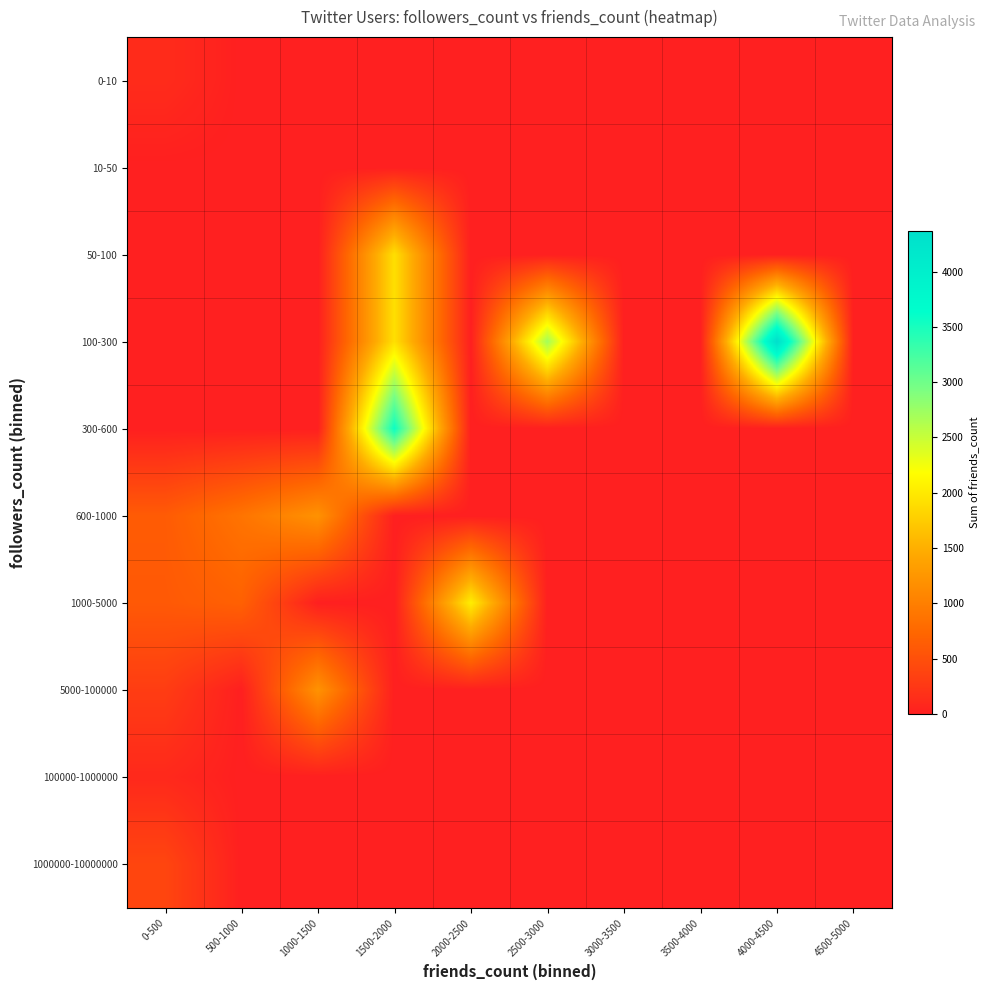

Reading right to left, extract all data points from this chart.

0-10: 4500-5000=0	4000-4500=0	3500-4000=0	3000-3500=0	2500-3000=0	2000-2500=0	1500-2000=0	1000-1500=0	500-1000=0	0-500=127
10-50: 4500-5000=0	4000-4500=0	3500-4000=0	3000-3500=0	2500-3000=0	2000-2500=0	1500-2000=0	1000-1500=0	500-1000=0	0-500=0
50-100: 4500-5000=0	4000-4500=0	3500-4000=0	3000-3500=0	2500-3000=0	2000-2500=0	1500-2000=1916	1000-1500=0	500-1000=0	0-500=0
100-300: 4500-5000=0	4000-4500=4365	3500-4000=0	3000-3500=0	2500-3000=2707	2000-2500=0	1500-2000=1919	1000-1500=0	500-1000=0	0-500=0
300-600: 4500-5000=0	4000-4500=0	3500-4000=0	3000-3500=0	2500-3000=0	2000-2500=0	1500-2000=3570	1000-1500=0	500-1000=0	0-500=0
600-1000: 4500-5000=0	4000-4500=0	3500-4000=0	3000-3500=0	2500-3000=0	2000-2500=0	1500-2000=0	1000-1500=1204	500-1000=881	0-500=621
1000-5000: 4500-5000=0	4000-4500=0	3500-4000=0	3000-3500=0	2500-3000=0	2000-2500=2041	1500-2000=0	1000-1500=0	500-1000=678	0-500=598
5000-100000: 4500-5000=0	4000-4500=0	3500-4000=0	3000-3500=0	2500-3000=0	2000-2500=0	1500-2000=0	1000-1500=1211	500-1000=0	0-500=304
100000-1000000: 4500-5000=0	4000-4500=0	3500-4000=0	3000-3500=0	2500-3000=0	2000-2500=0	1500-2000=0	1000-1500=0	500-1000=0	0-500=97
1000000-10000000: 4500-5000=0	4000-4500=0	3500-4000=0	3000-3500=0	2500-3000=0	2000-2500=0	1500-2000=0	1000-1500=0	500-1000=0	0-500=398